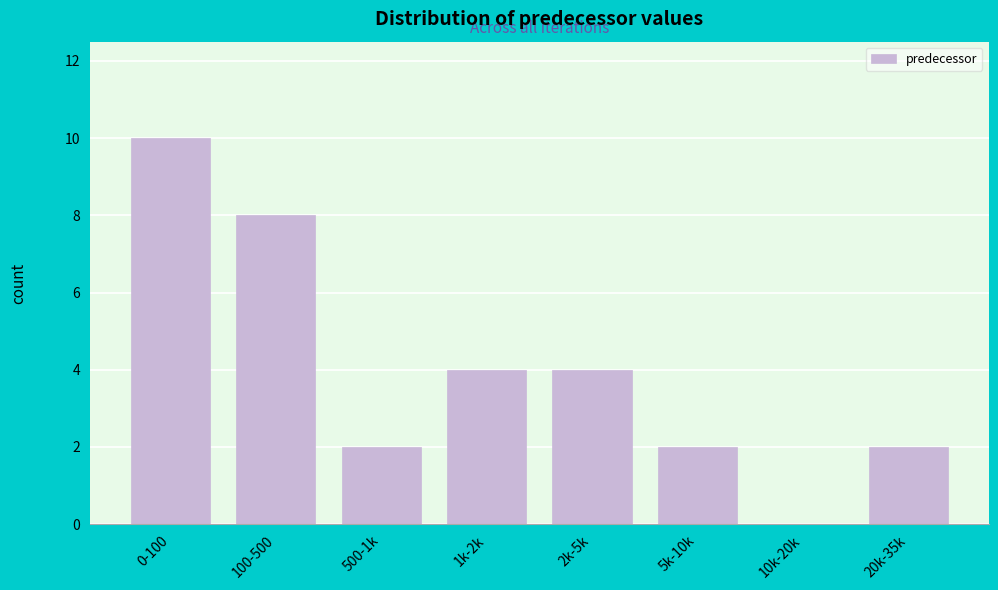

Reading left to right, what are all the values shown in this chart?

0-100=10	100-500=8	500-1k=2	1k-2k=4	2k-5k=4	5k-10k=2	10k-20k=0	20k-35k=2